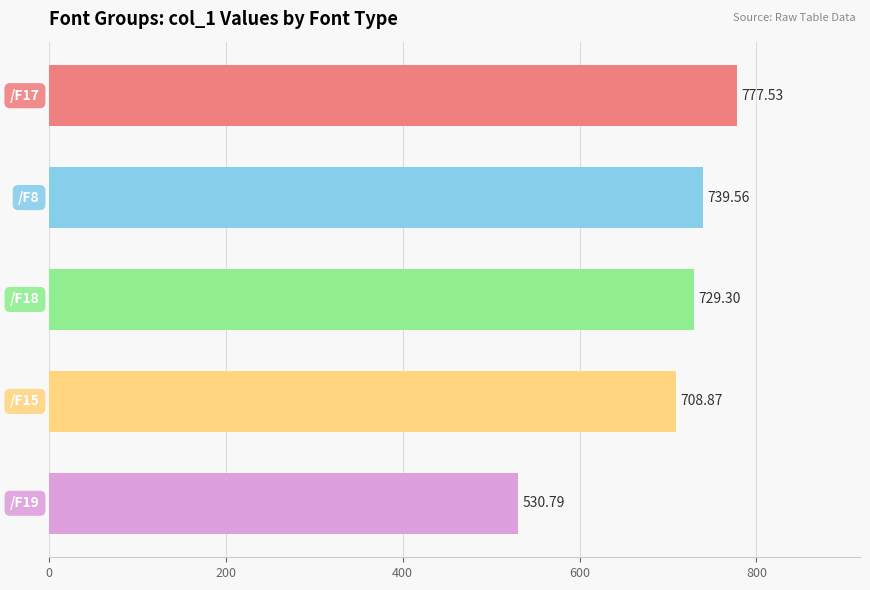

Does the chart contain any negative values?

No